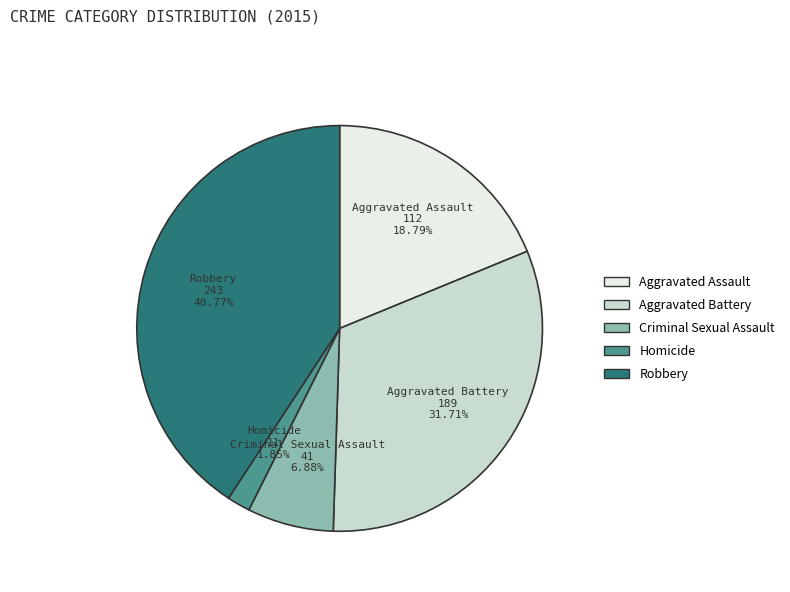

Does any single category account for the majority?

No